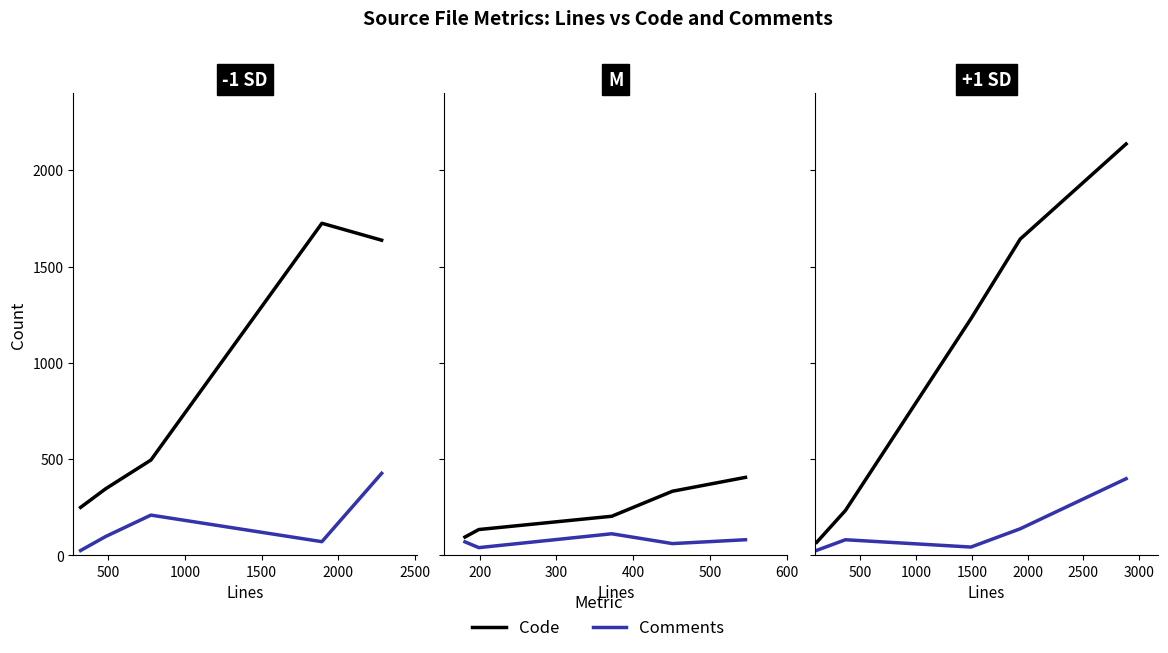

Rank the series by their average value, from highest to lowest.

Code, Comments